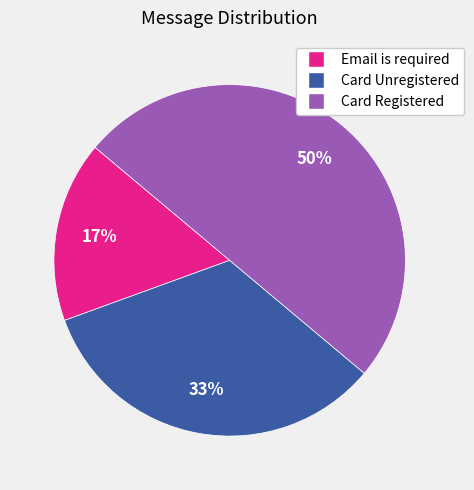

To the nearest percent, what is the difference between the largest and smallest slice percentages?

33%